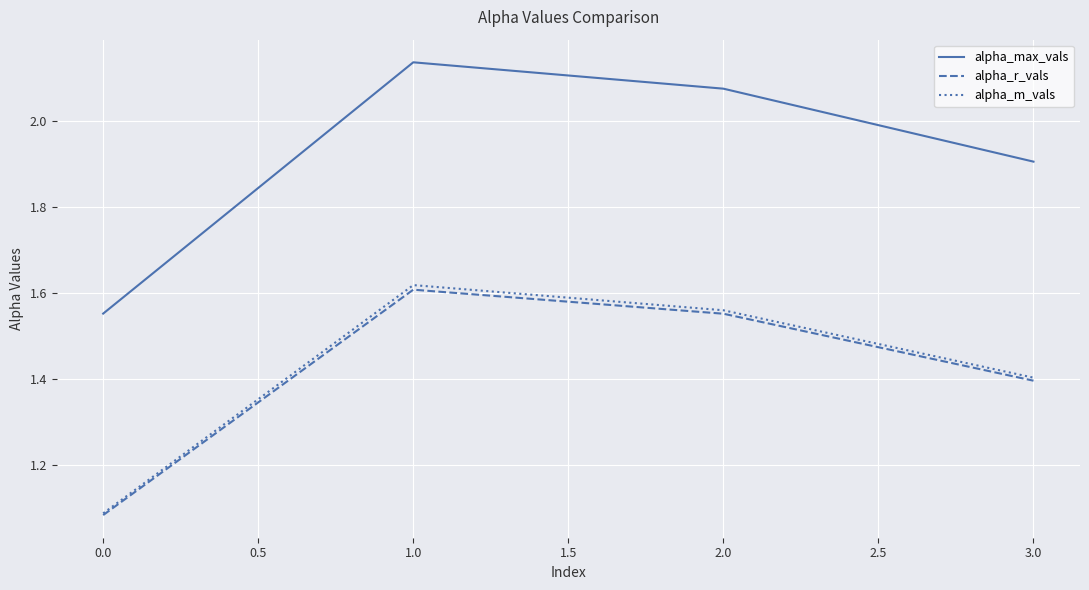

At how many categories does at least one series exceed 1?

4